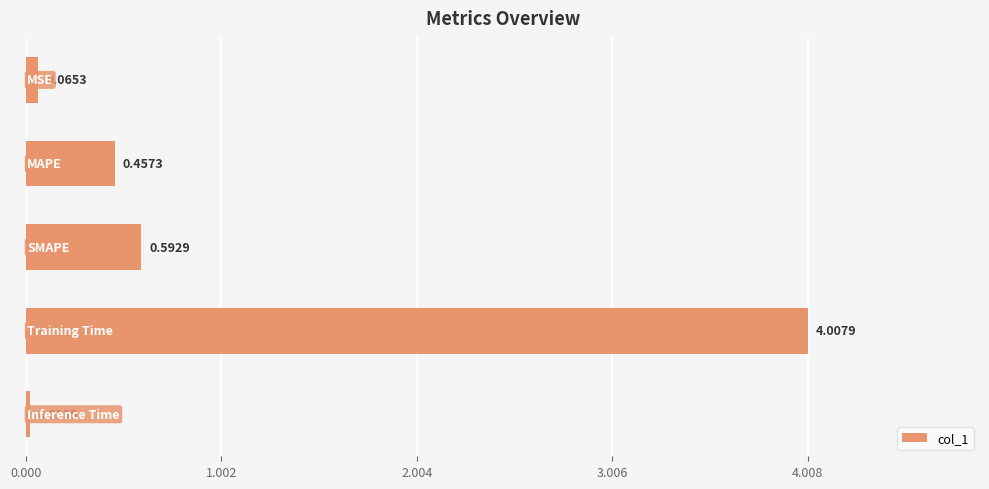

What is the average value?

1.0